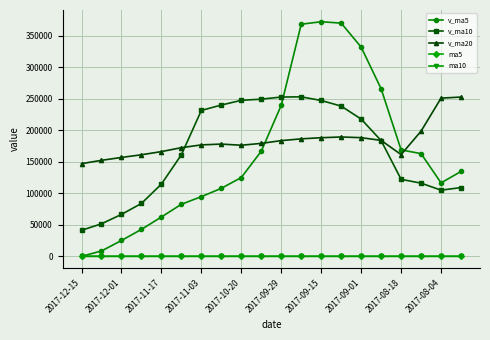

True or false: ma5 and v_ma20 cross at least once.

False